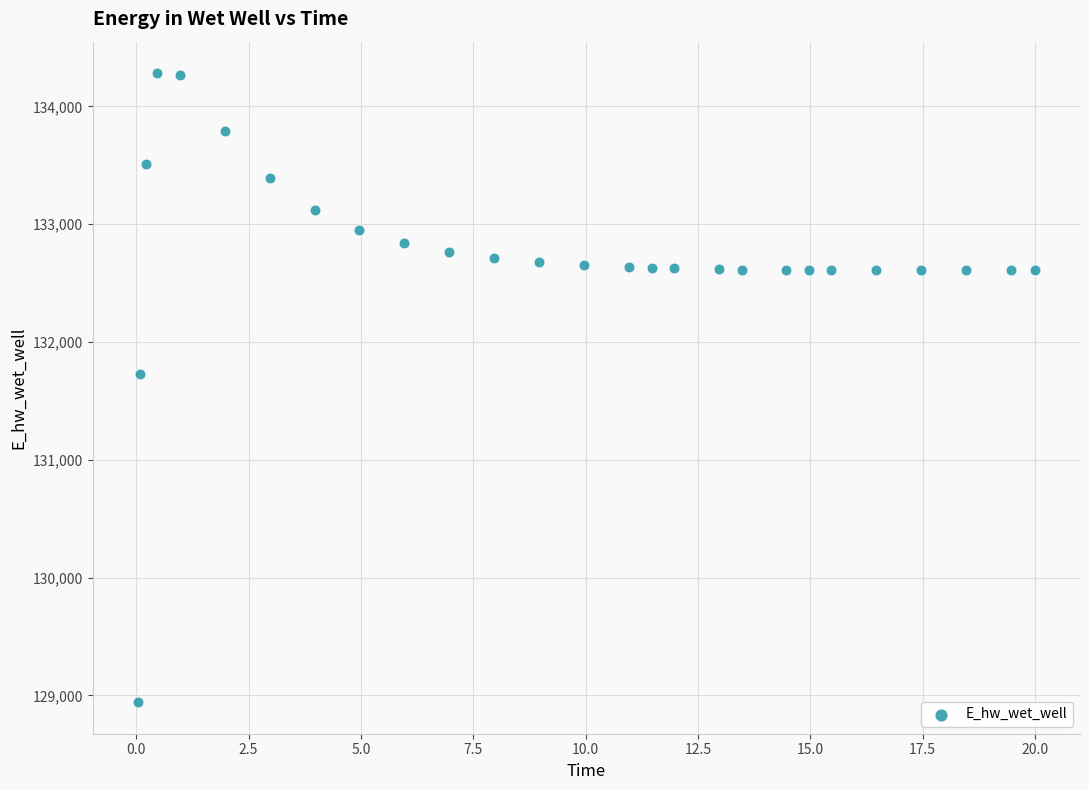

What Y value in the scatter plot is closest to 131612?

131727.9